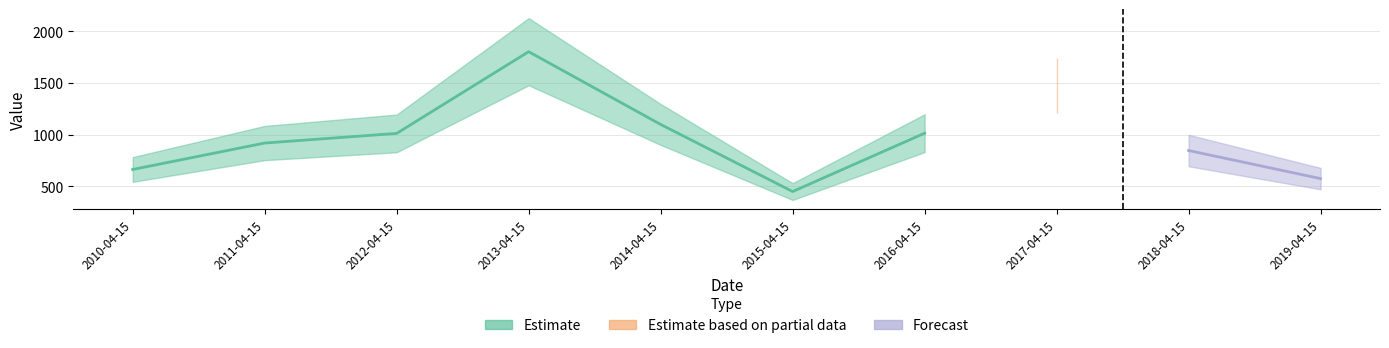

What is the value of the 9th point from the left?

847.3